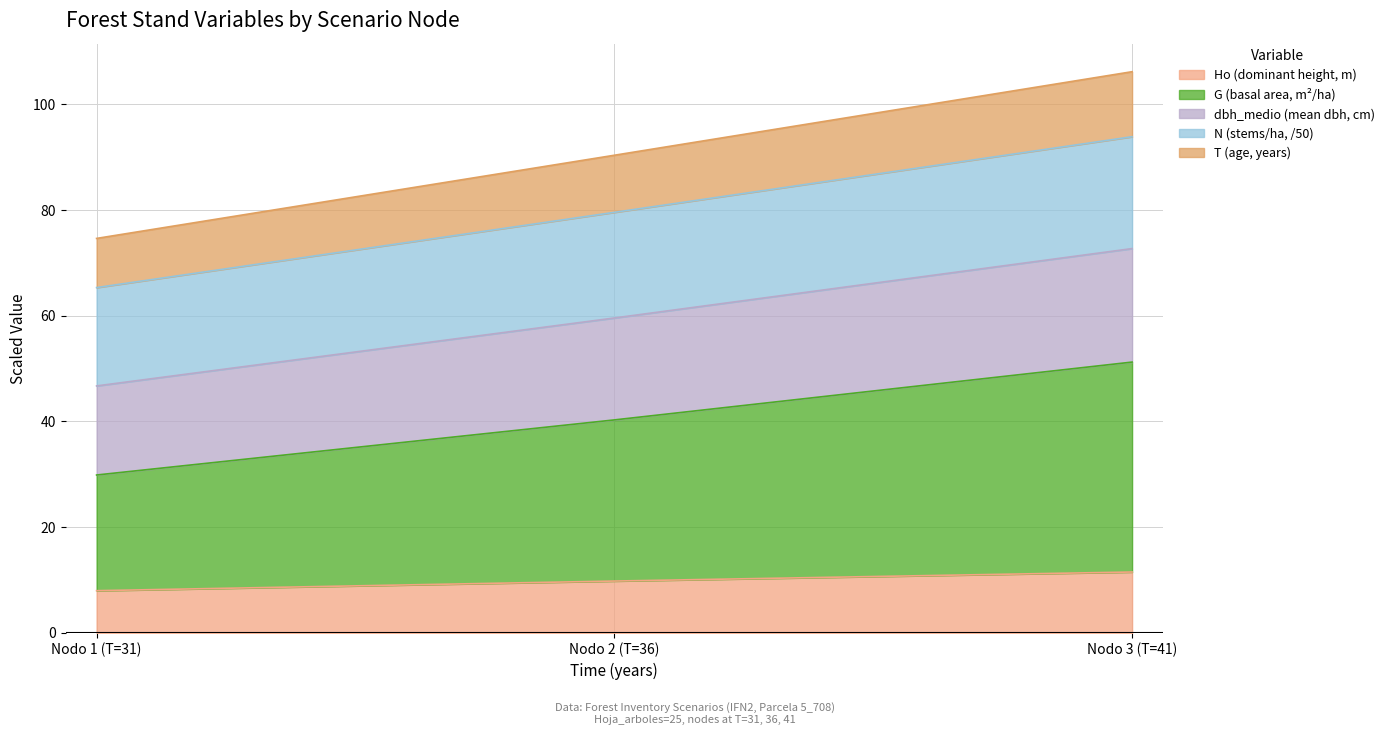

What is the total value across all series at Nodo 1 (T=31)?

74.6